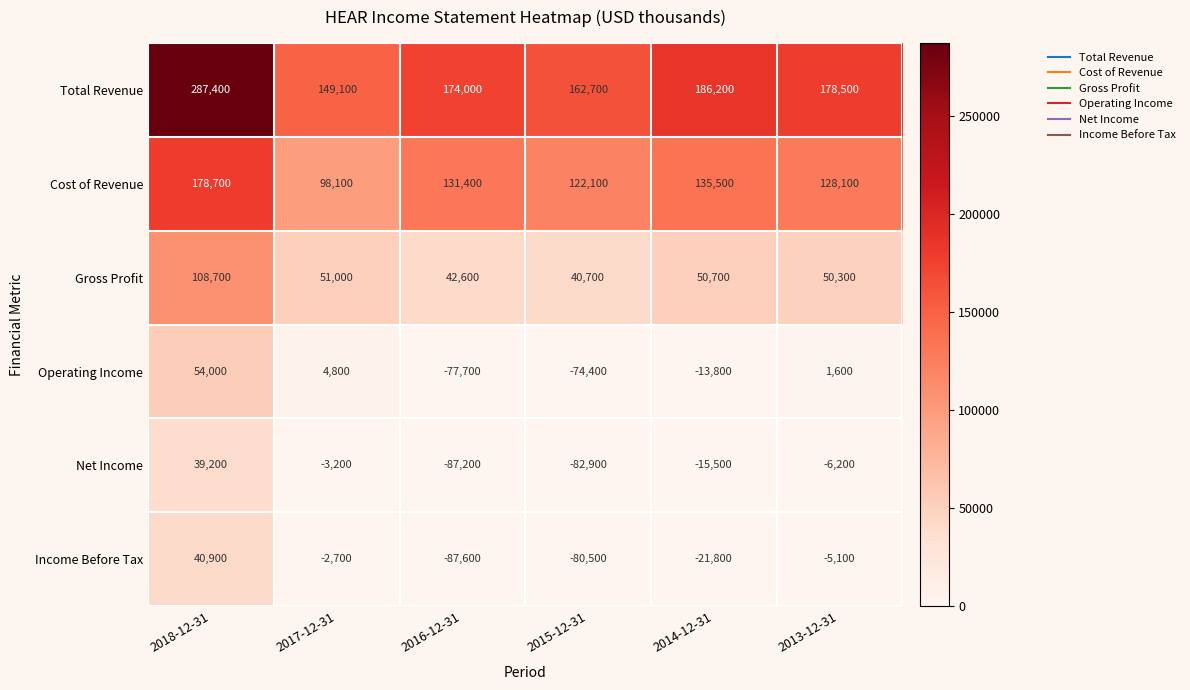

Which series has the largest total across all categories?

Total Revenue